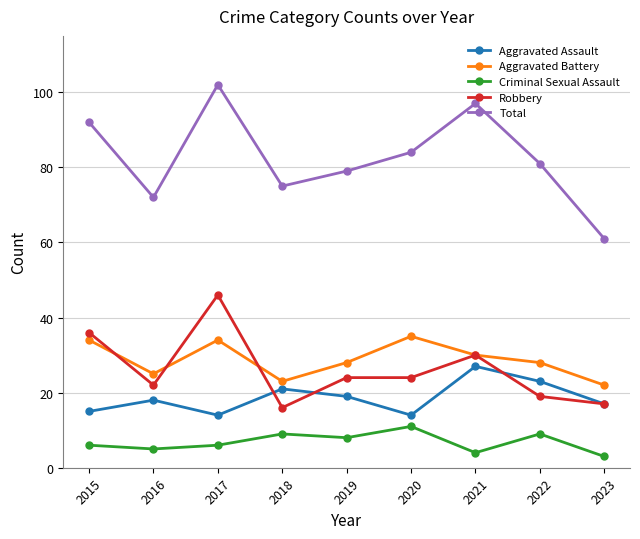

In Aggravated Battery, how many points are higher than both neighbors (excluding endpoints)?

2